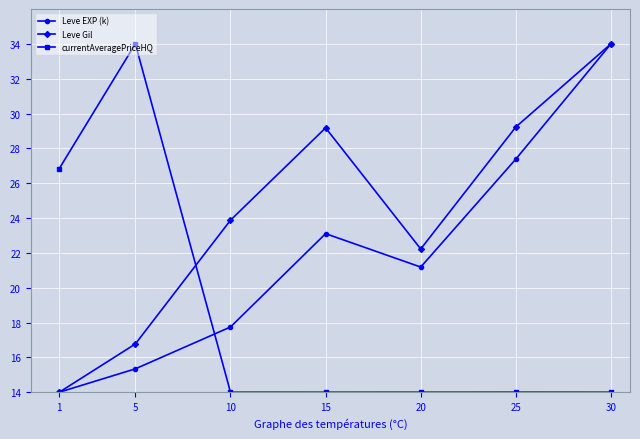

What is the value of the Leve EXP (k) point at the 2nd from the left?

15.3